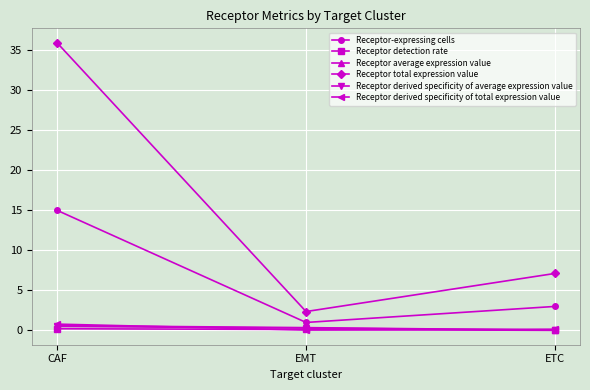

What value does the Receptor-expressing cells series have at ETC?

3.0